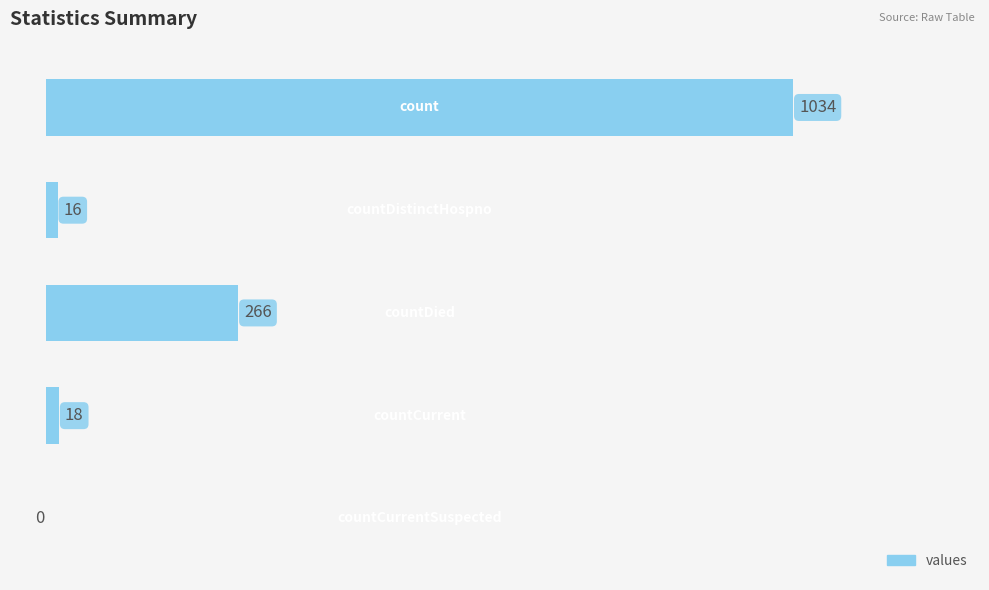

How many values are above zero?

4